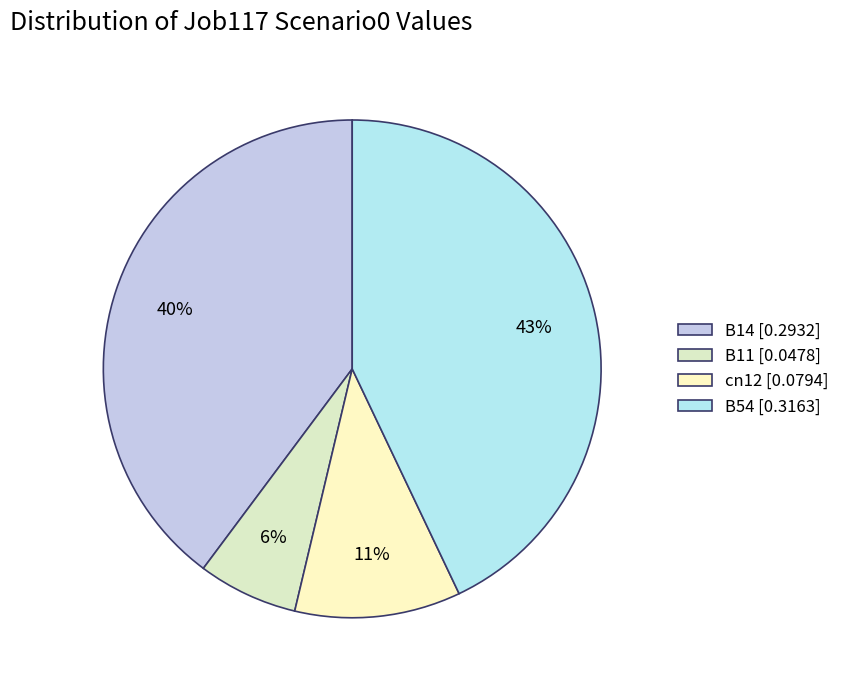

Is there any slice that represents more than half of the pie?

No